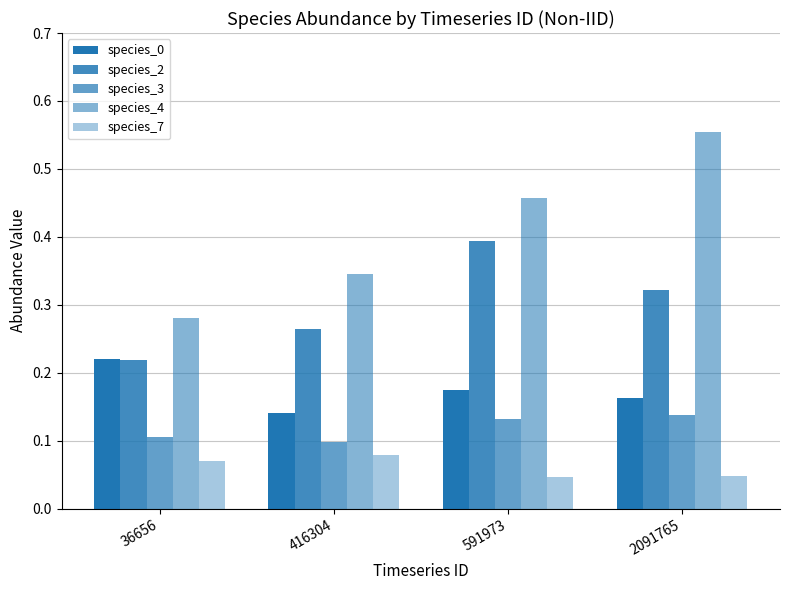

Which series has the largest total across all categories?

species_4